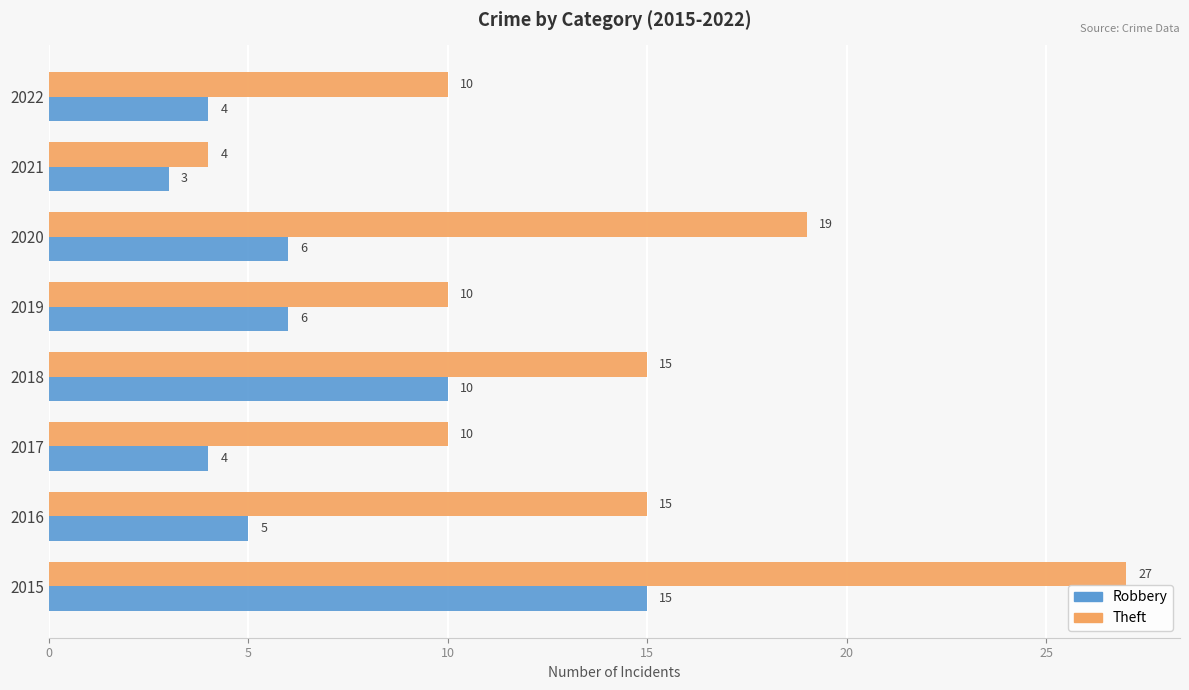

At which category is the sum across all series the highest?

2015